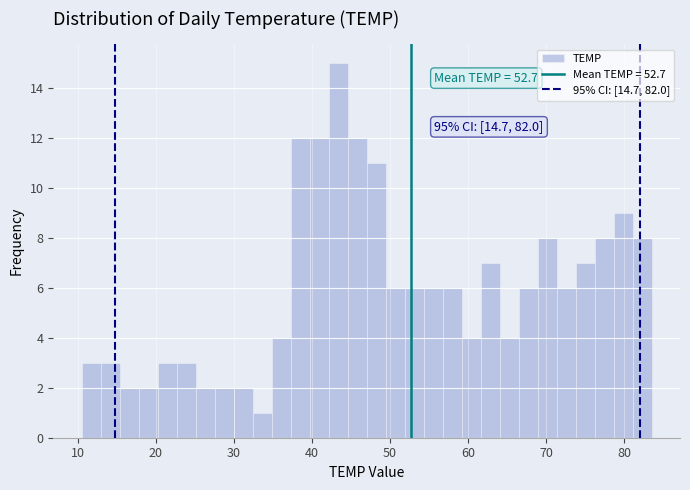

Read against the x-axis, roughly where is the centre of the tallest bar?

43